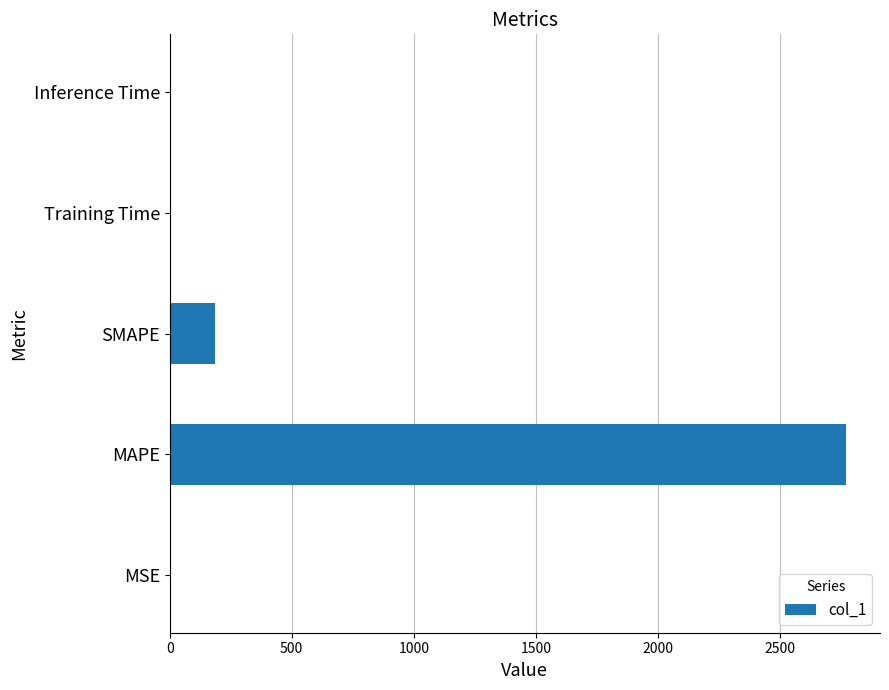

Does the chart contain stacked bars?

No